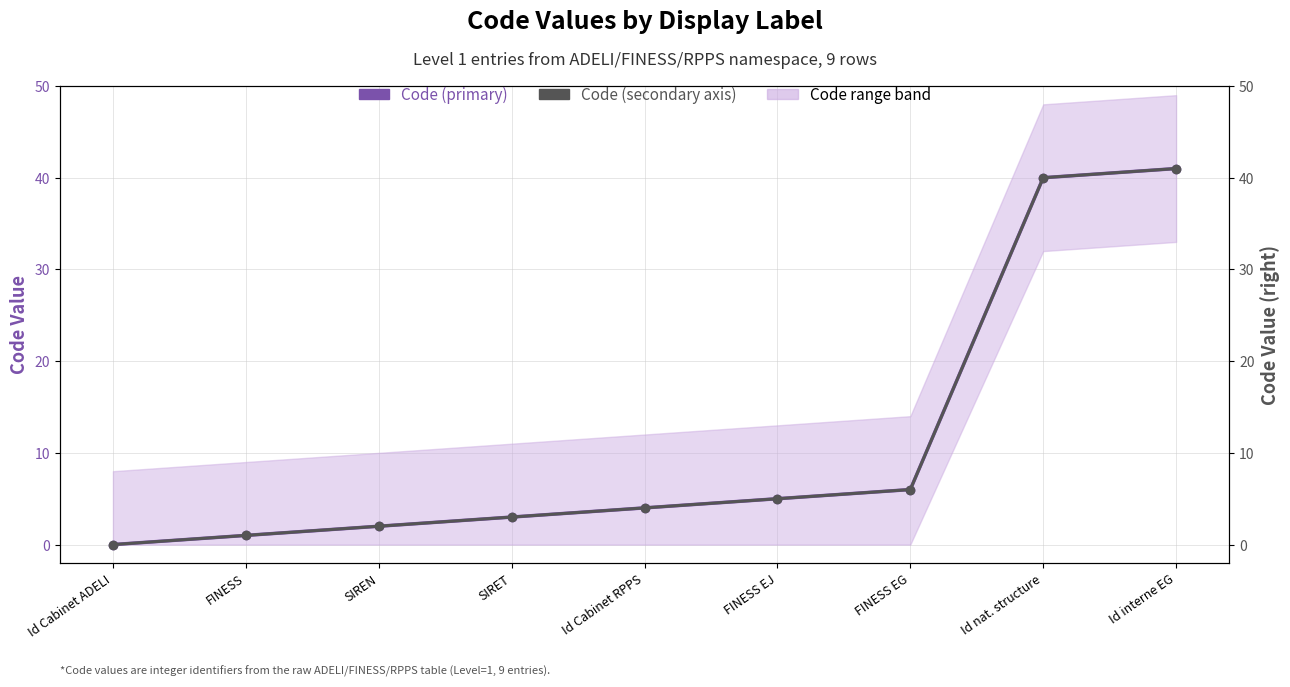

Where does the Code (primary) series first go above 4?

FINESS EJ